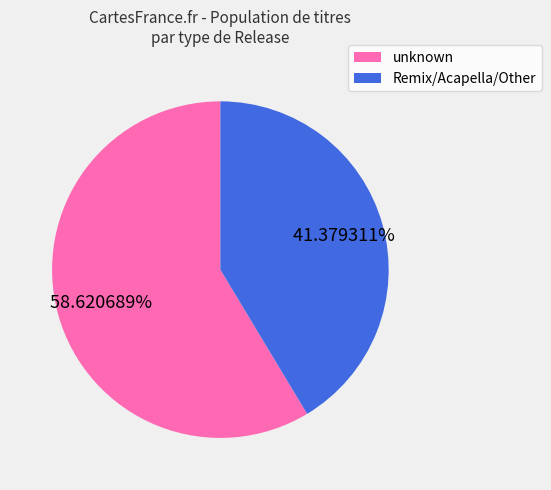

Which category has the smallest portion of the pie?

Remix/Acapella/Other